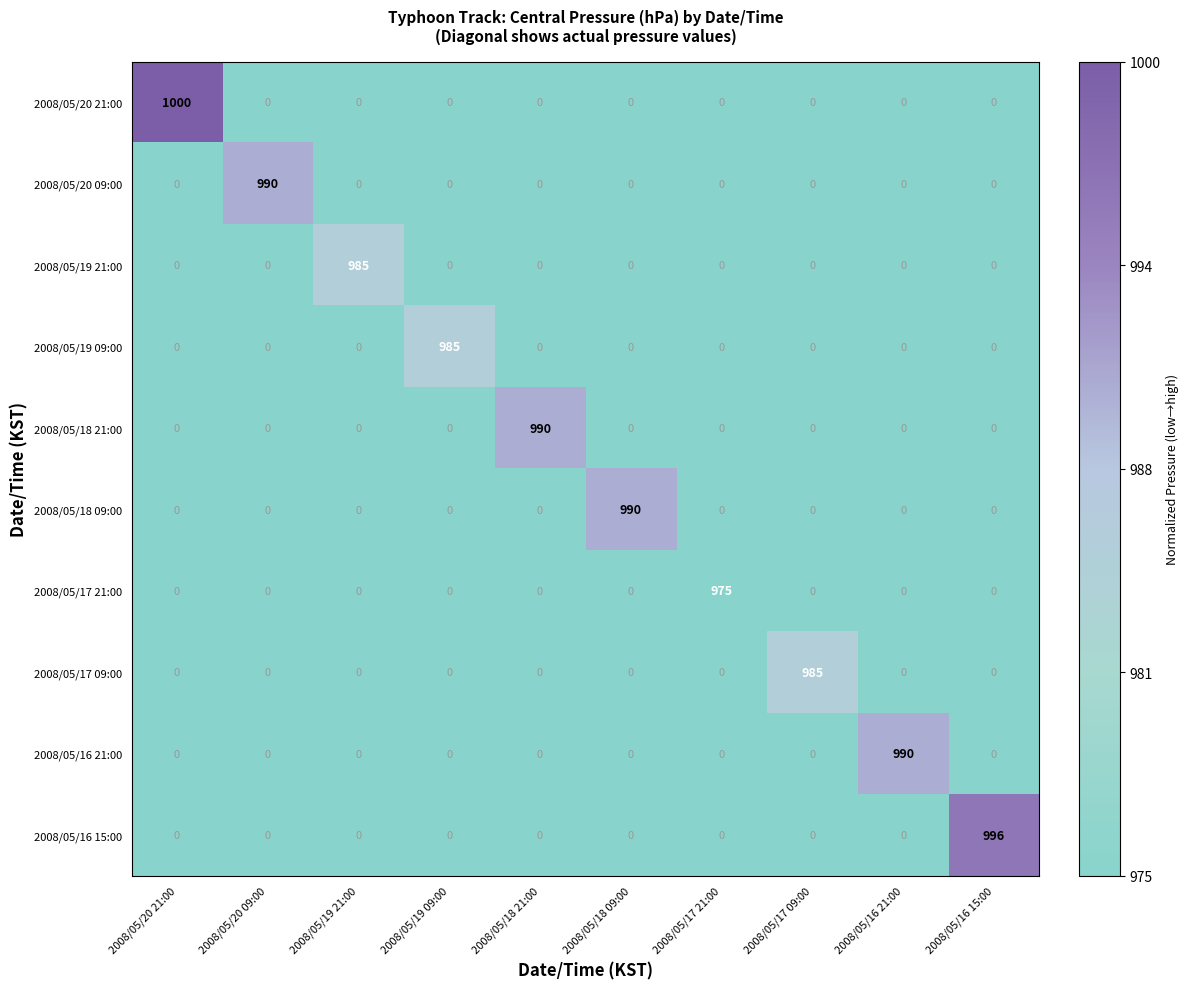

True or false: 2008/05/20 09:00 has a value of 606 at 2008/05/17 21:00.

False